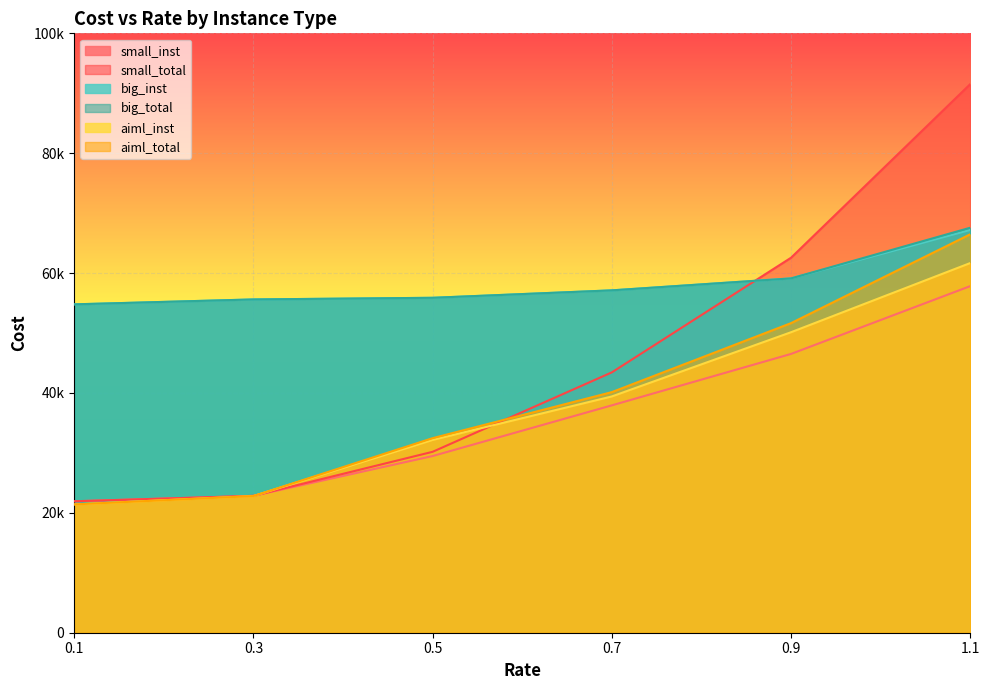

What is the minimum value shown in the chart?

21405.0